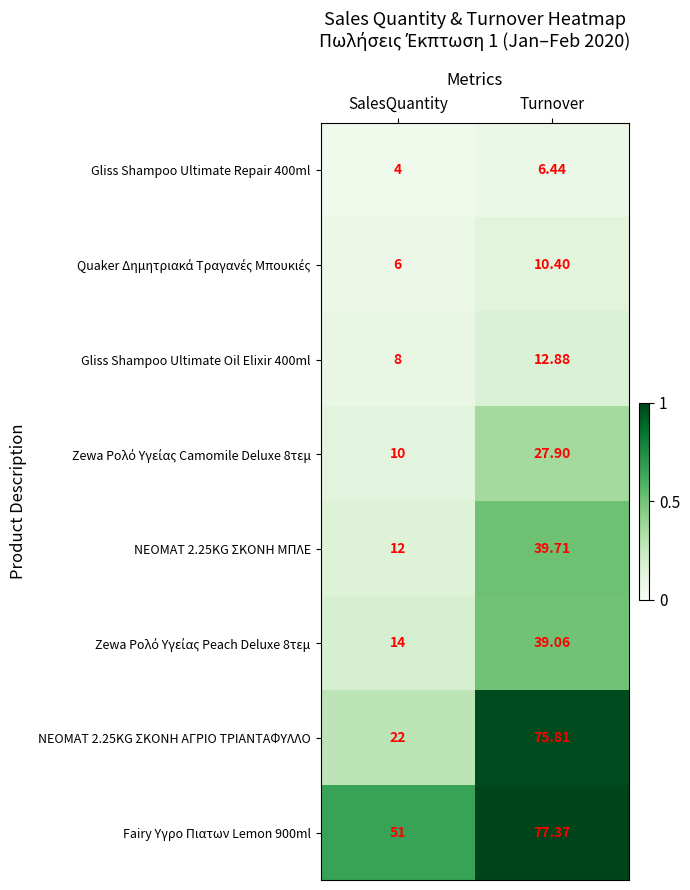

List the labels in order of Gliss Shampoo Ultimate Oil Elixir 400ml value, smallest first.

SalesQuantity, Turnover